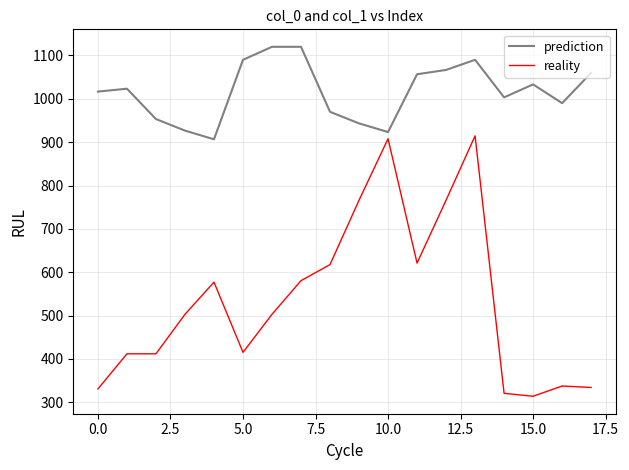

Which series has the widest spread of values?

reality